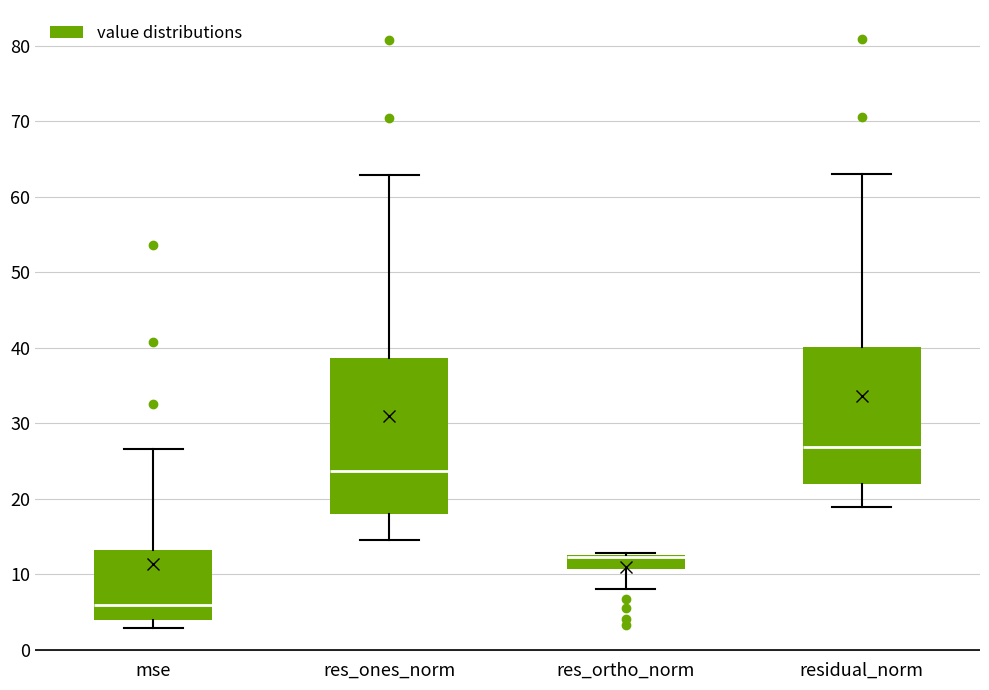

Reading left to right, transcribe this box plot: for each box, give where its median line is, the range the box spans, and where its two whiskers end, as read against the y-axis. The values are not printed on the chart, so give them approximately, as read against the axis.

mse: median 6, box 4 to 13, whiskers 3 to 27
res_ones_norm: median 24, box 18 to 39, whiskers 15 to 63
res_ortho_norm: median 12 (drawn on the box's upper edge), box 11 to 13, whiskers 8 to 13
residual_norm: median 27, box 22 to 40, whiskers 19 to 63